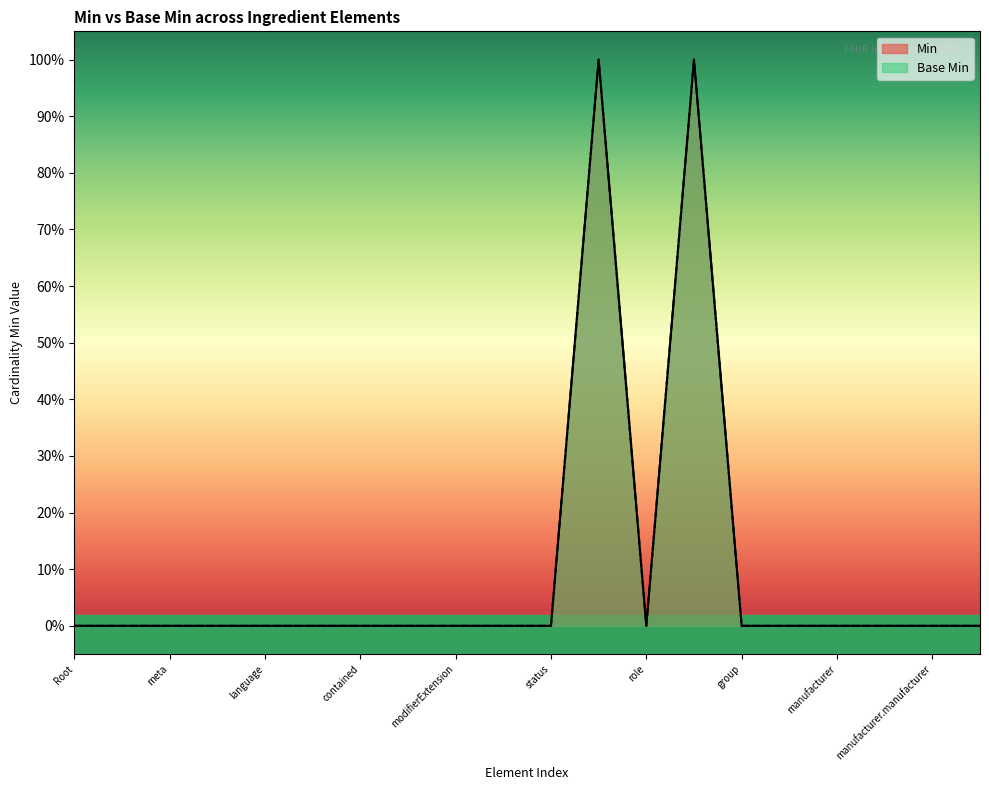

Does the chart display data point markers on the line(s)?

No